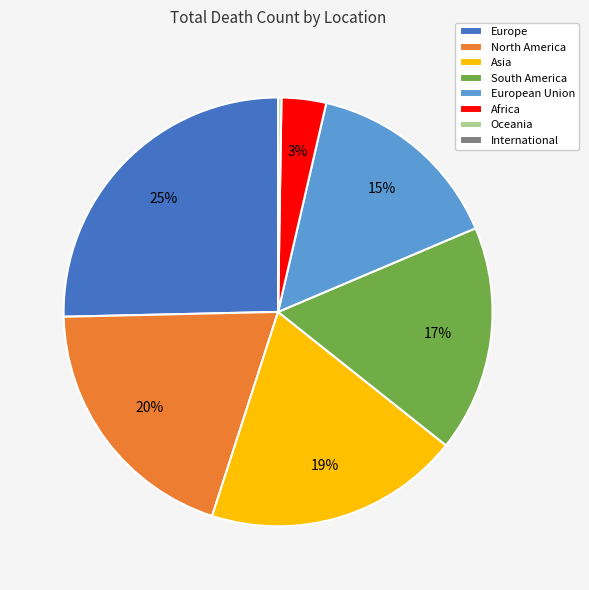

Does any single category account for the majority?

No